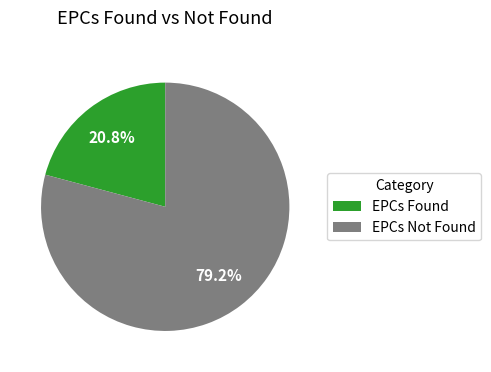

To the nearest percent, what percentage of the pie is EPCs Not Found?

79%